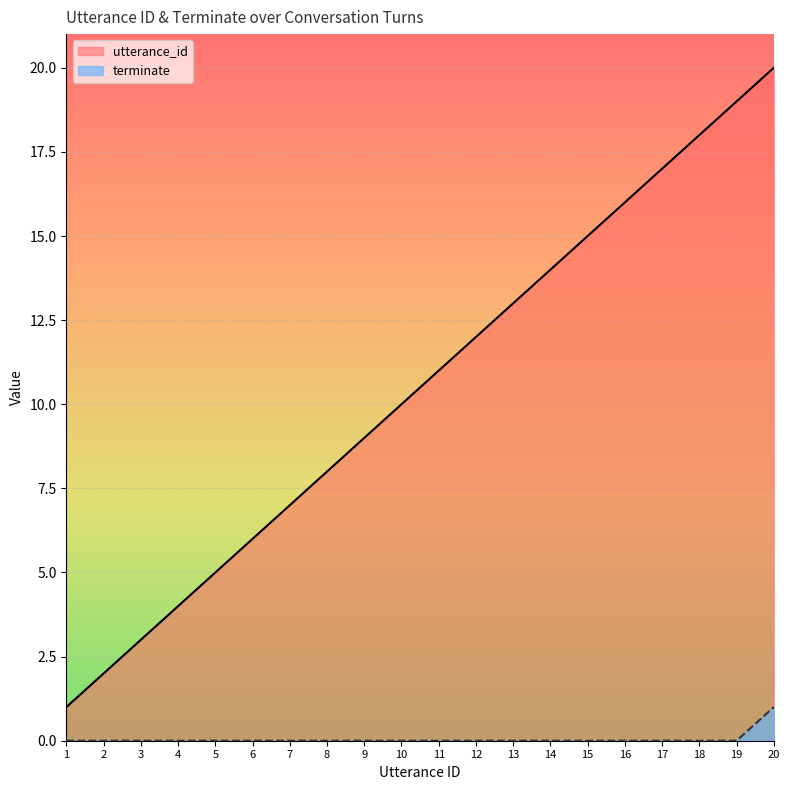

Count the number of data series in this chart.

2